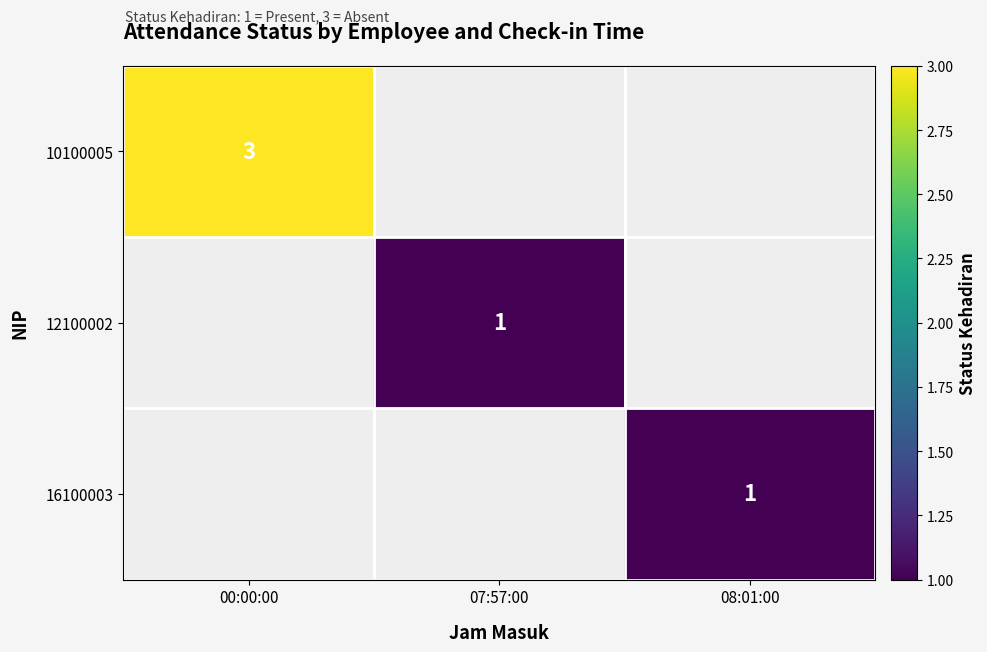

Is the value of 10100005 at 00:00:00 greater than the value of 12100002 at 07:57:00?

Yes